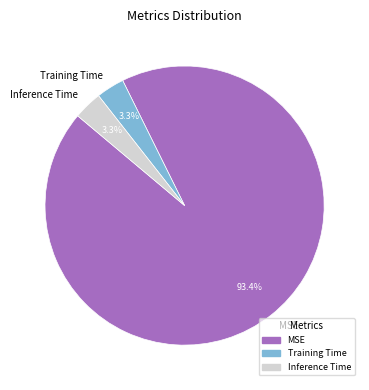

To the nearest percent, what portion does Training Time represent?

3%